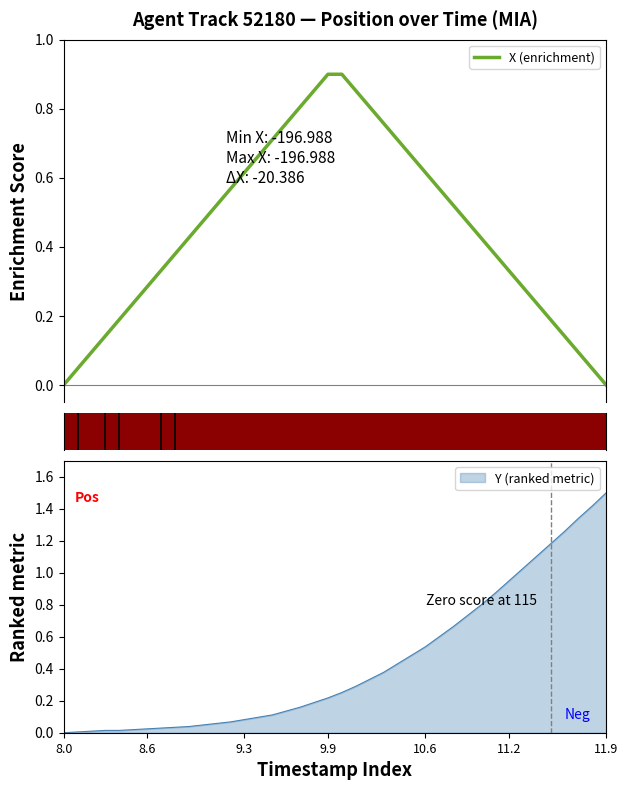

True or false: there are more than 1 points higher than both neighbors.

False